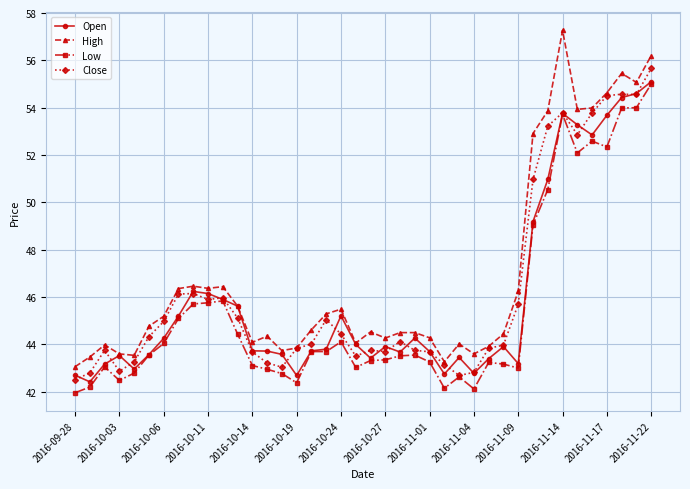

What is the value of the Close point at the 8th from the left?

46.1